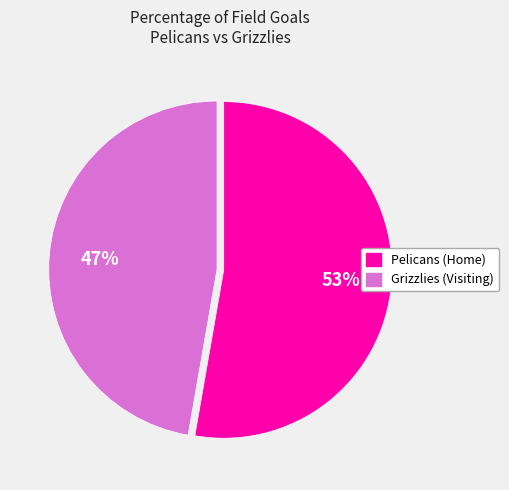

How many segments does this pie chart have?

2